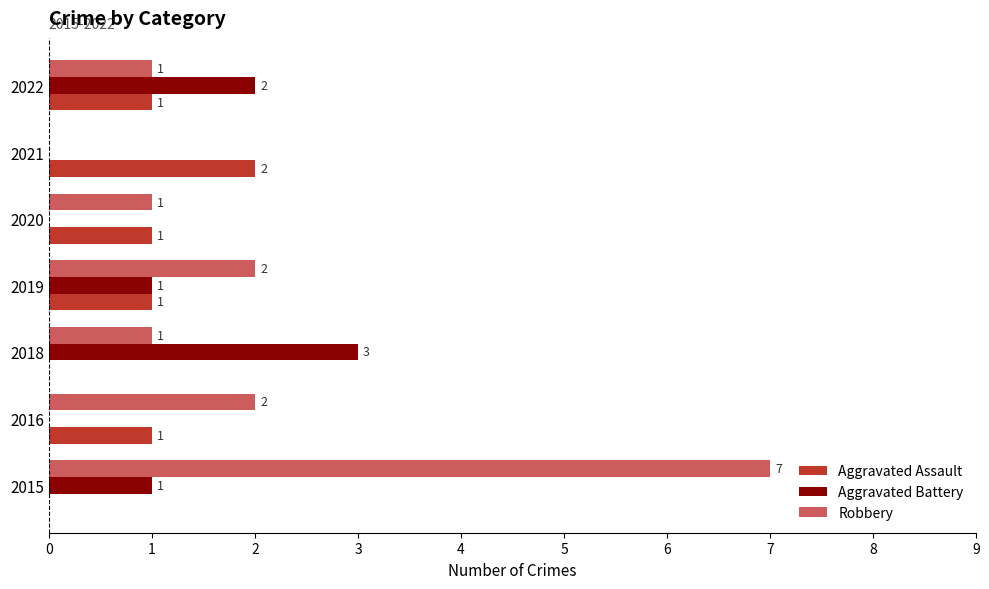

Is it true that Aggravated Assault equals 0 at 2019?

False